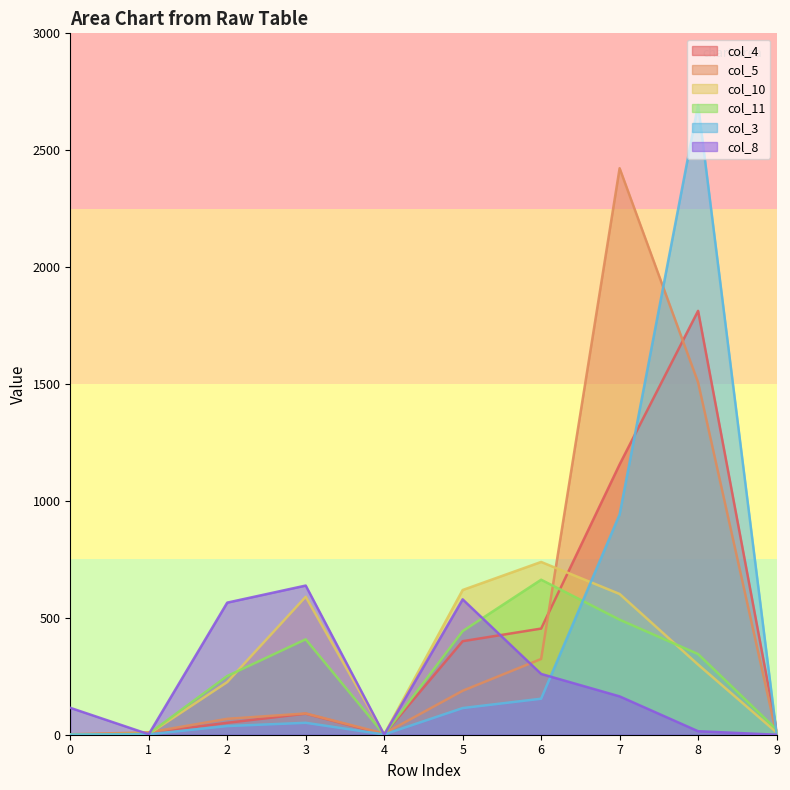

True or false: col_10 and col_3 cross at least once.

True